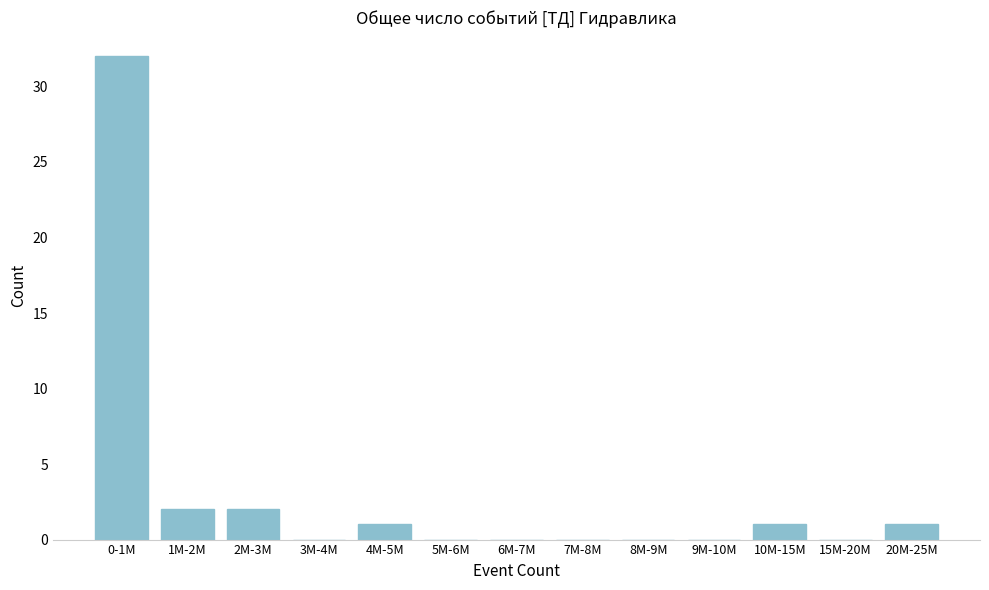

Reading right to left, transcribe all the data shown in this chart.

20M-25M=1	15M-20M=0	10M-15M=1	9M-10M=0	8M-9M=0	7M-8M=0	6M-7M=0	5M-6M=0	4M-5M=1	3M-4M=0	2M-3M=2	1M-2M=2	0-1M=32